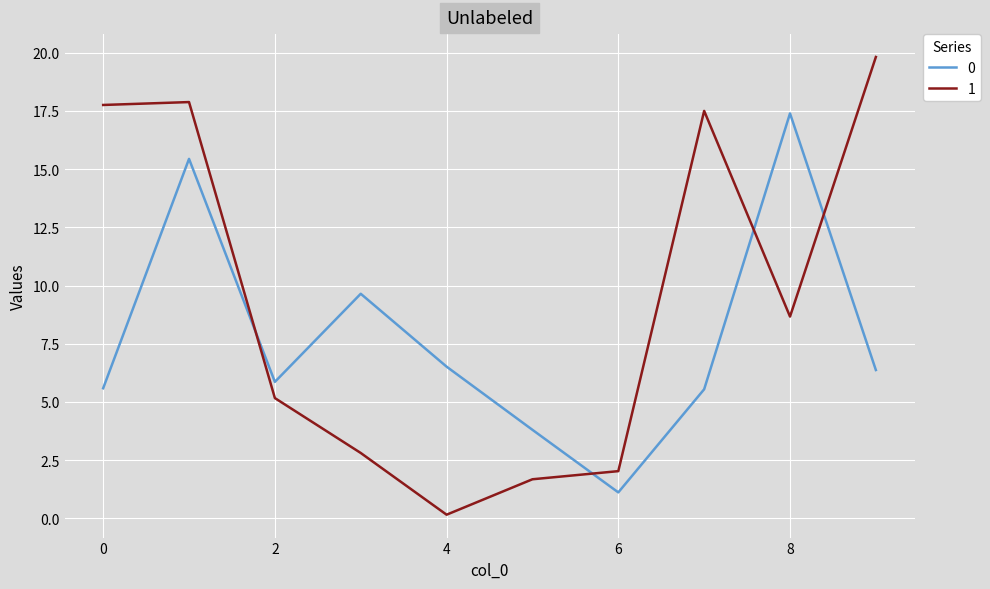

What is the average value of the 1 series?

9.3